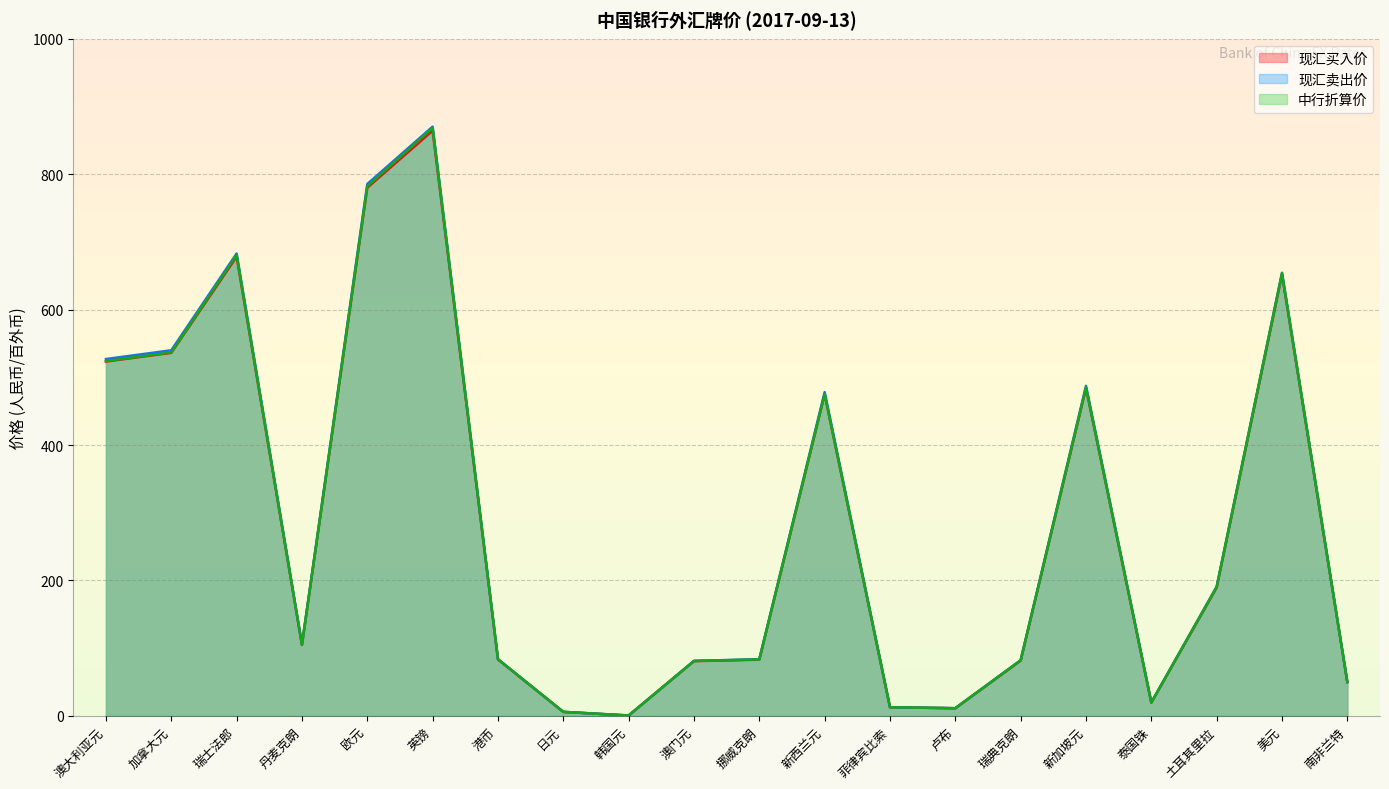

True or false: 中行折算价 and 现汇买入价 intersect in this chart.

False